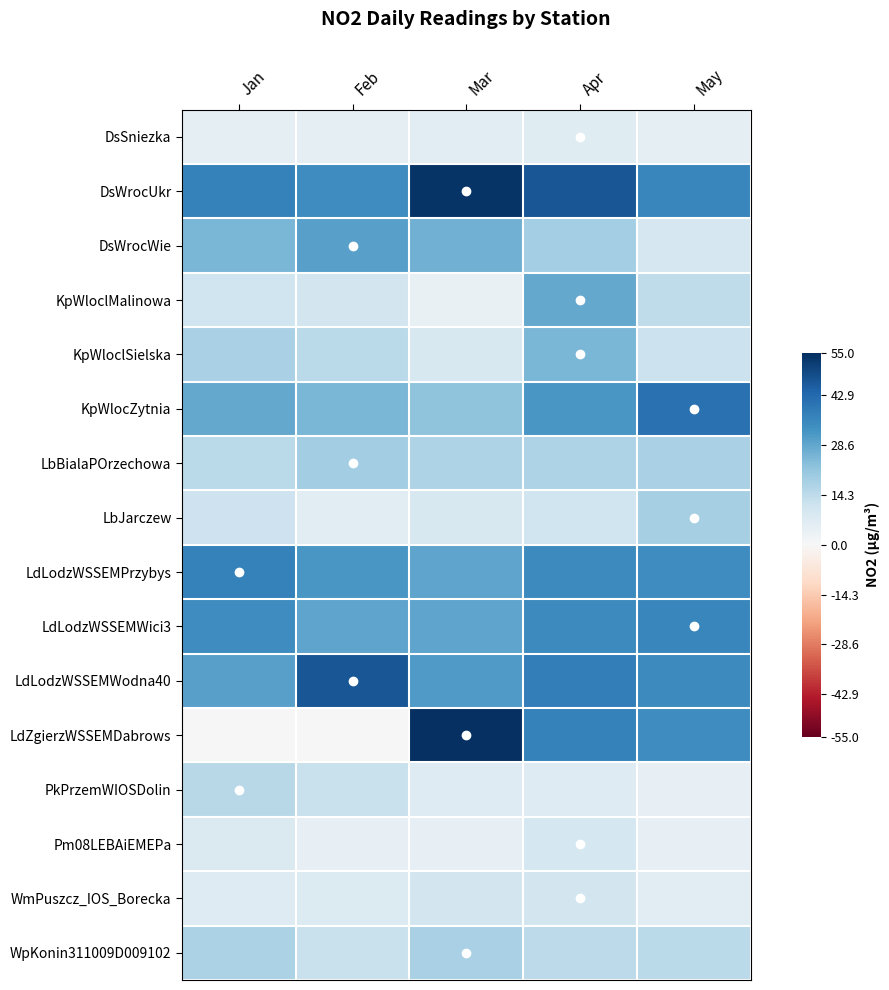

What is the total value across all series at Apr?

6.8